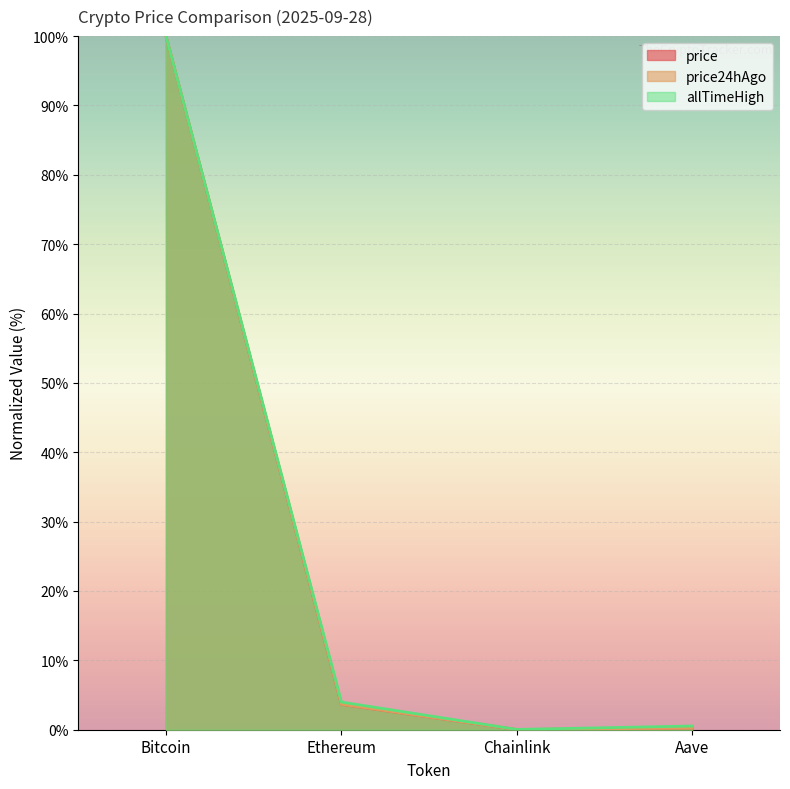

True or false: allTimeHigh and price24hAgo intersect in this chart.

False